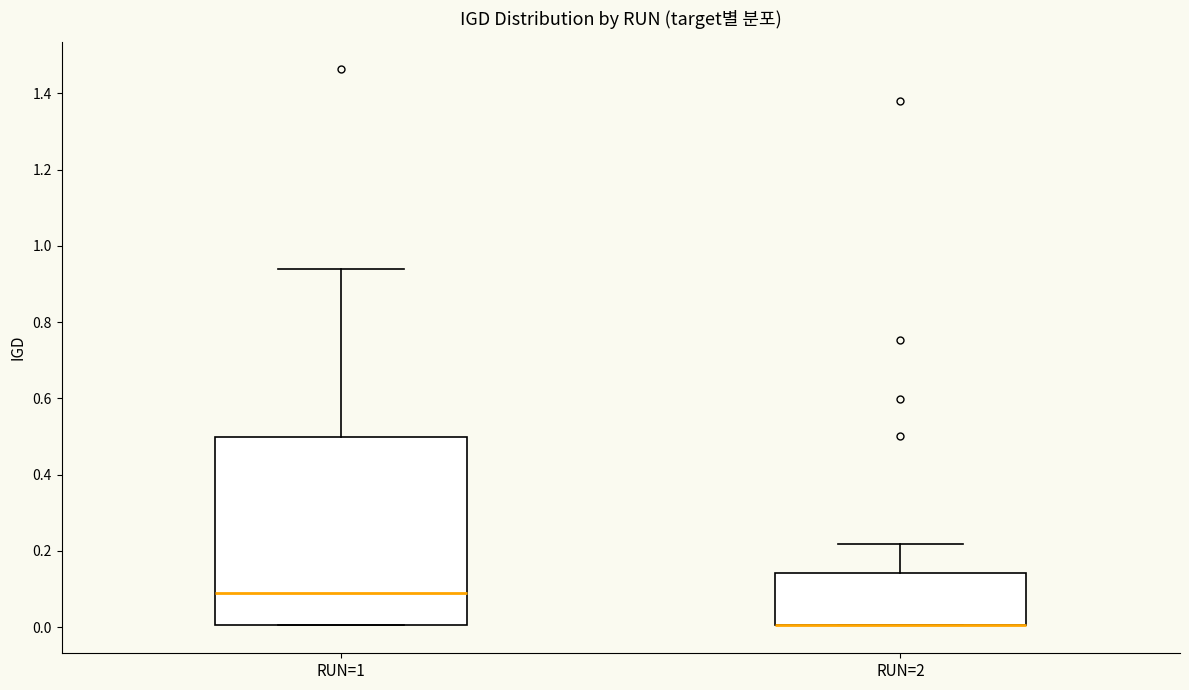

Reading left to right, transcribe this box plot: for each box, give where its median line is, the range the box spans, and where its two whiskers end, as read against the y-axis. The values are not printed on the chart, so give them approximately, as read against the axis.

RUN=1: median 0.10, box 0.00 to 0.50, whiskers 0.00 to 0.94
RUN=2: median 0.00 (drawn on the box's lower edge), box 0.00 to 0.14, whiskers 0.00 to 0.22